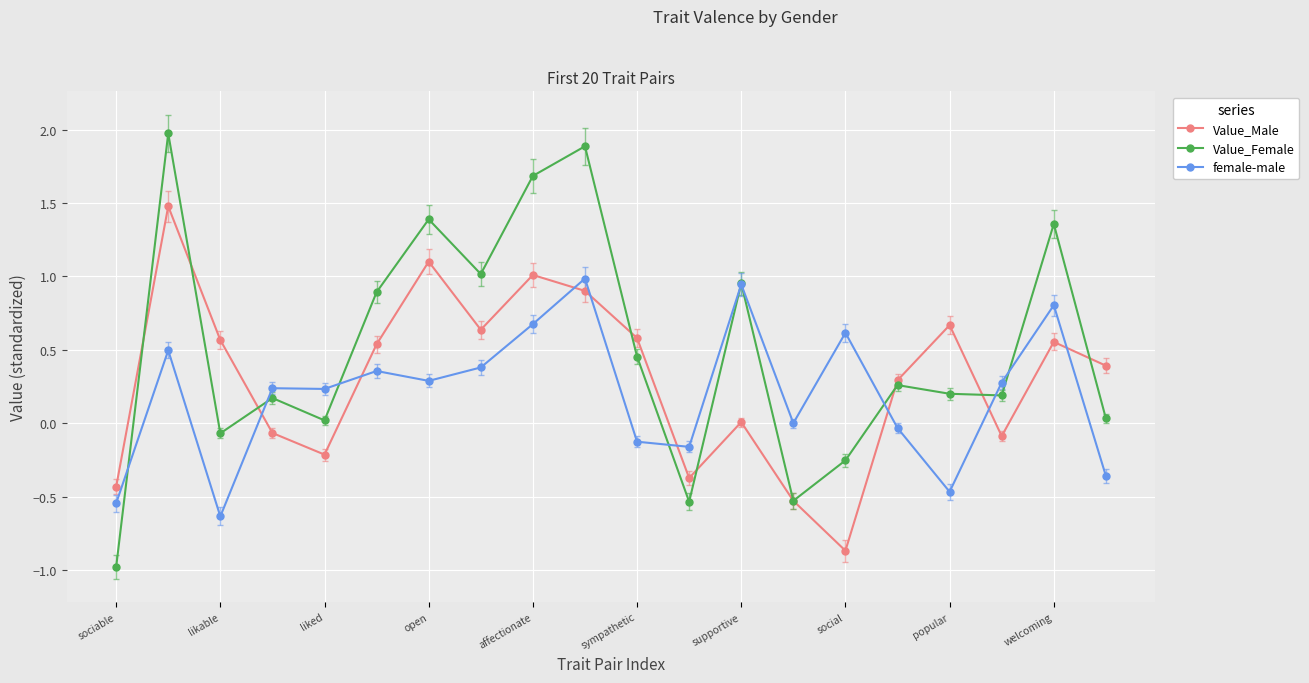

Which series has the largest total across all categories?

Value_Female